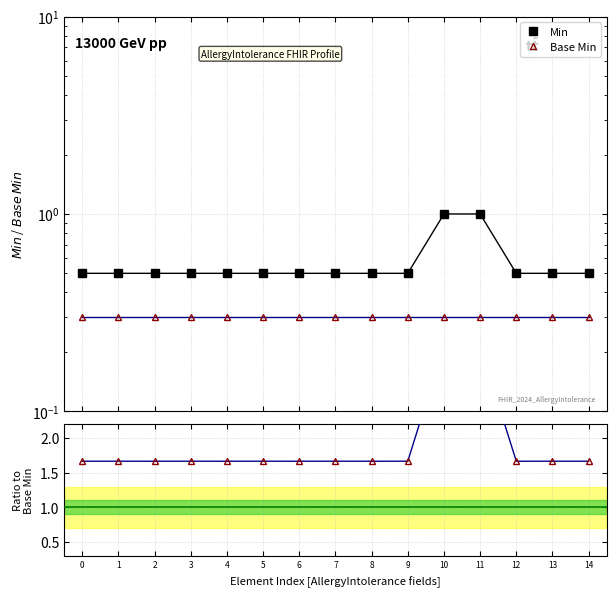

What is the sum of the Base Min values at 4 and 8?

0.6